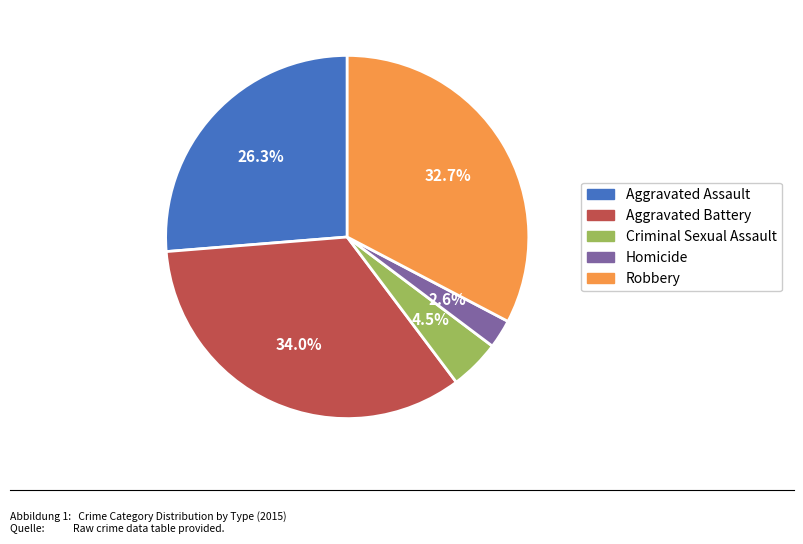

Count the number of slices in the pie.

5